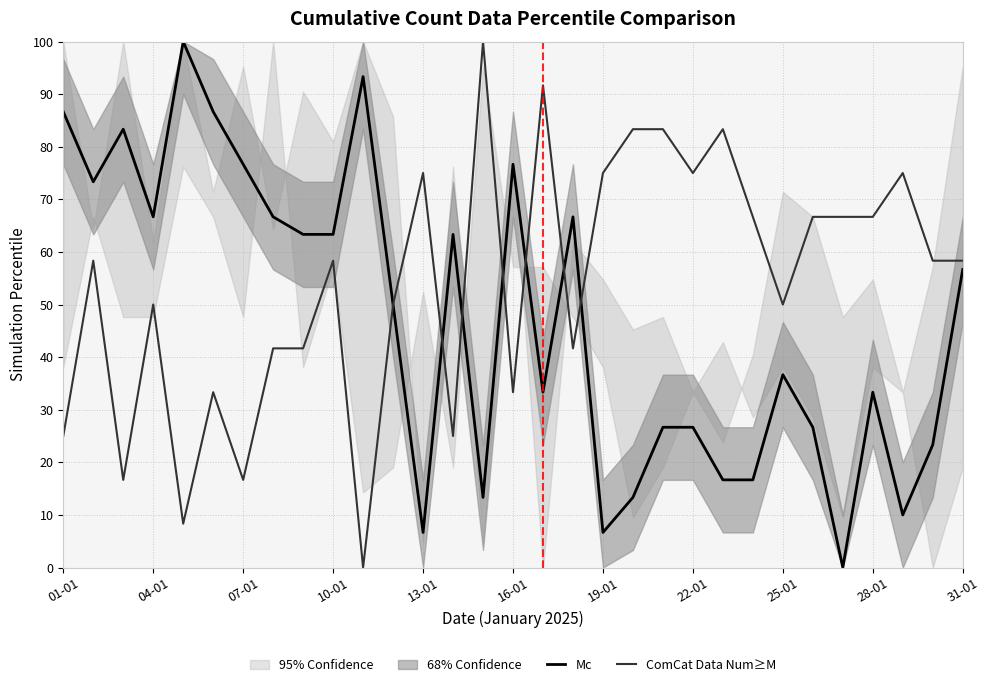

Does the chart display data point markers on the line(s)?

No